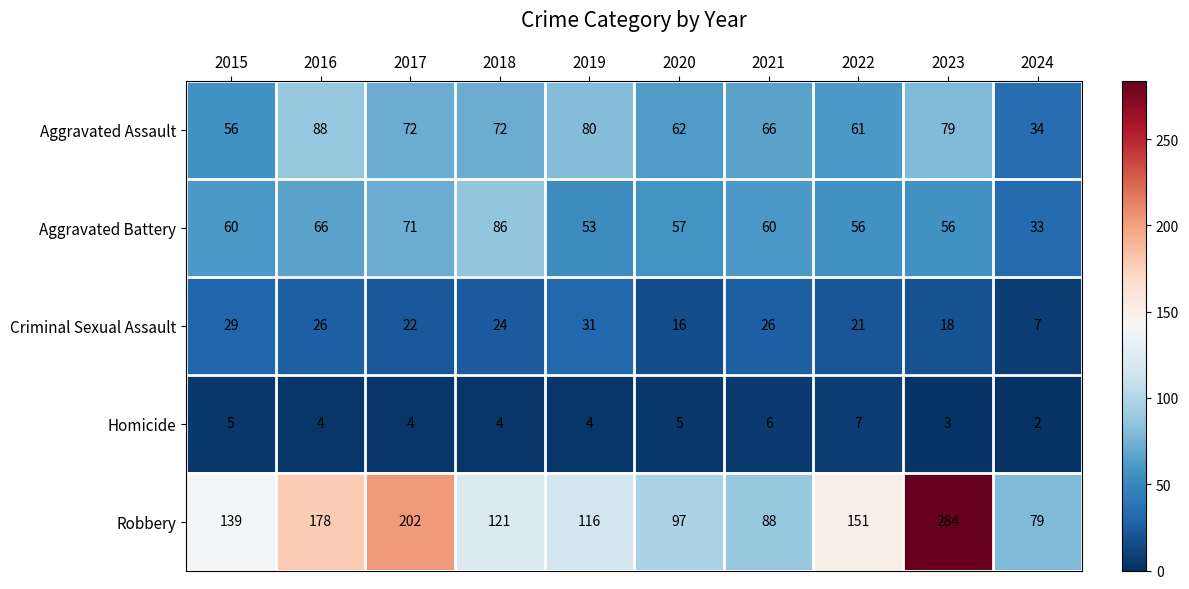

Is it true that Robbery equals 88 at 2021?

True